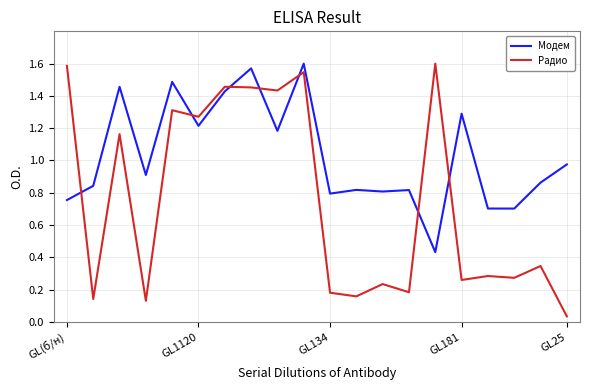

List the series in order of their overall mean, lowest first.

Радио, Модем